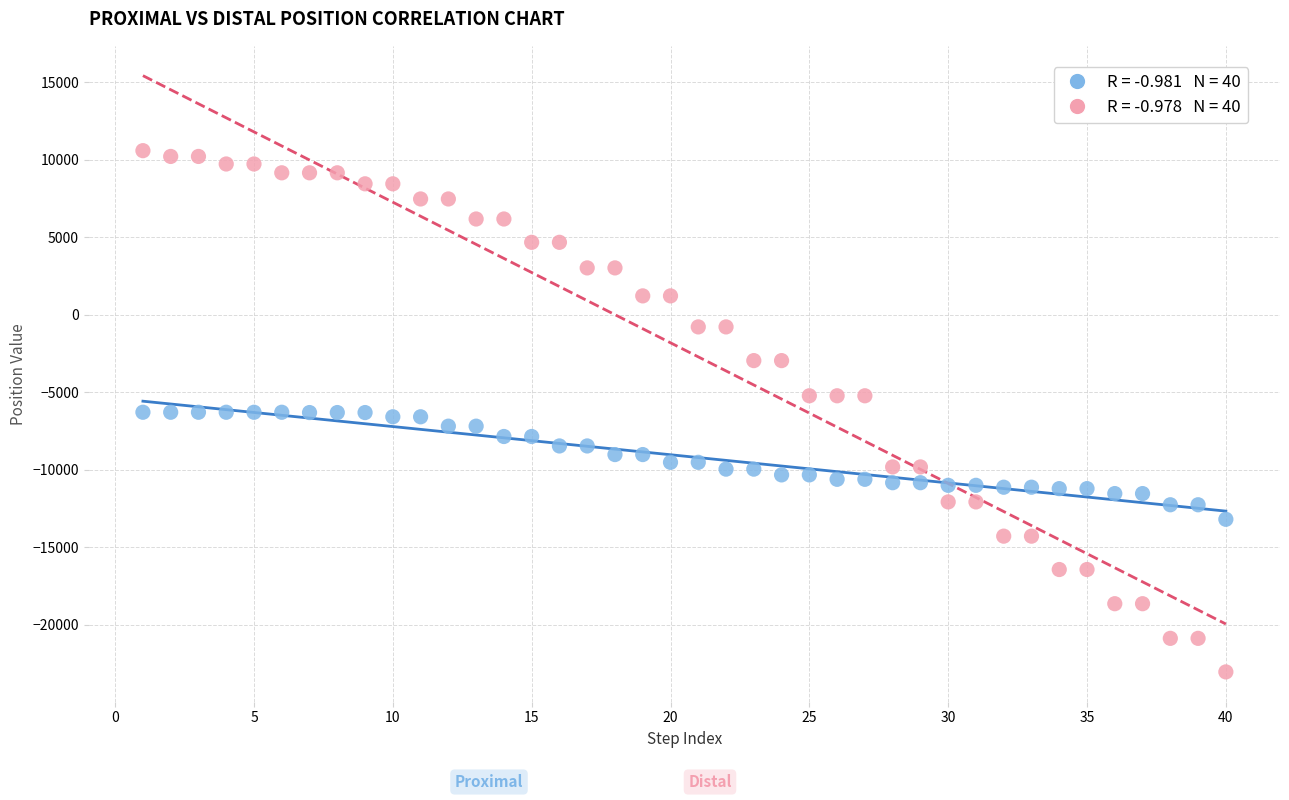

Across all data points, what is the range of X values (max minus min)?

39